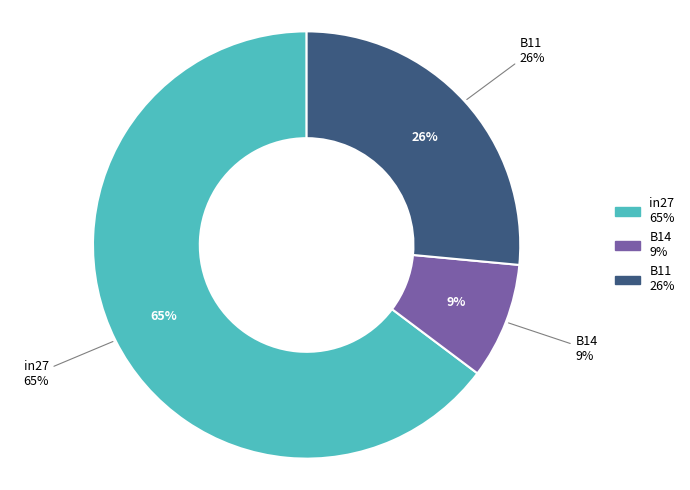

To the nearest percent, what is the combined percentage of B14 and in27?

74%